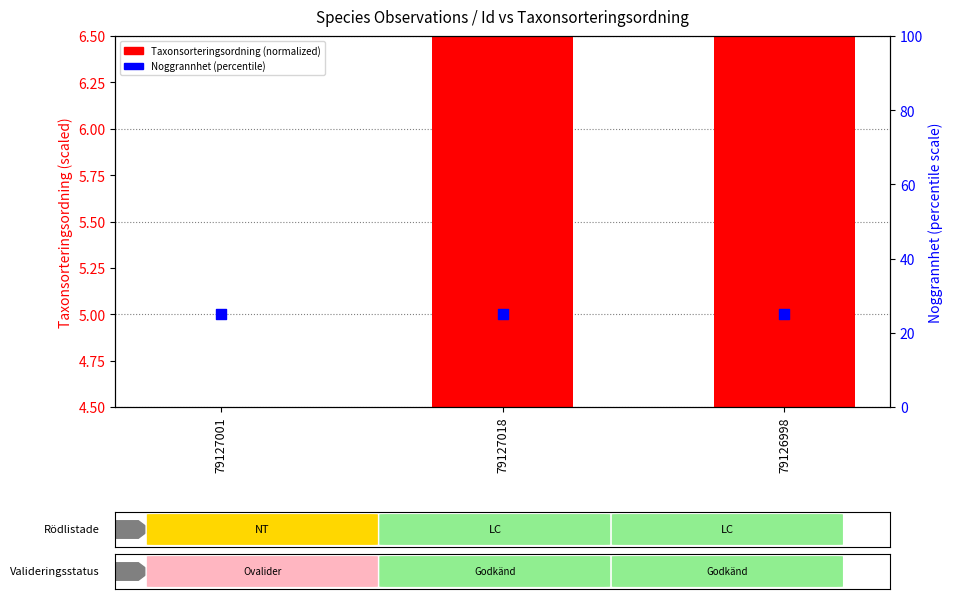

Which series contains the highest Y value?

Noggrannhet (percentile)